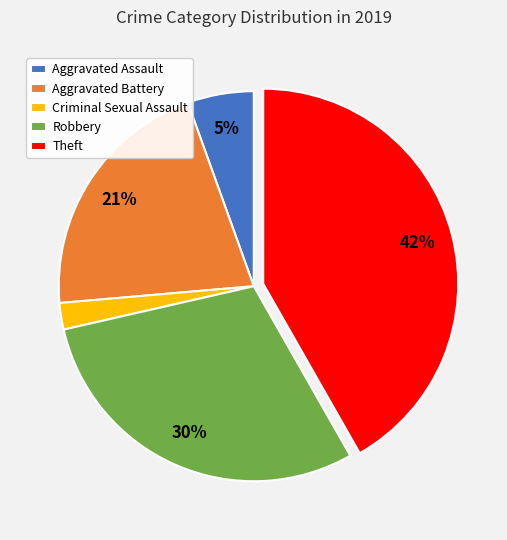

Do Aggravated Assault and Theft together represent more than half of the pie?

No